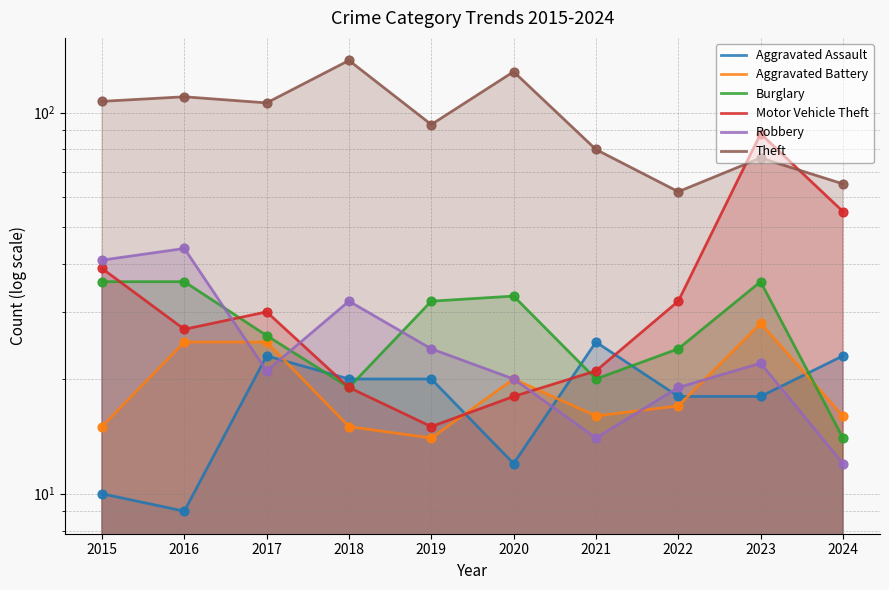

Which series has the largest total across all categories?

Theft